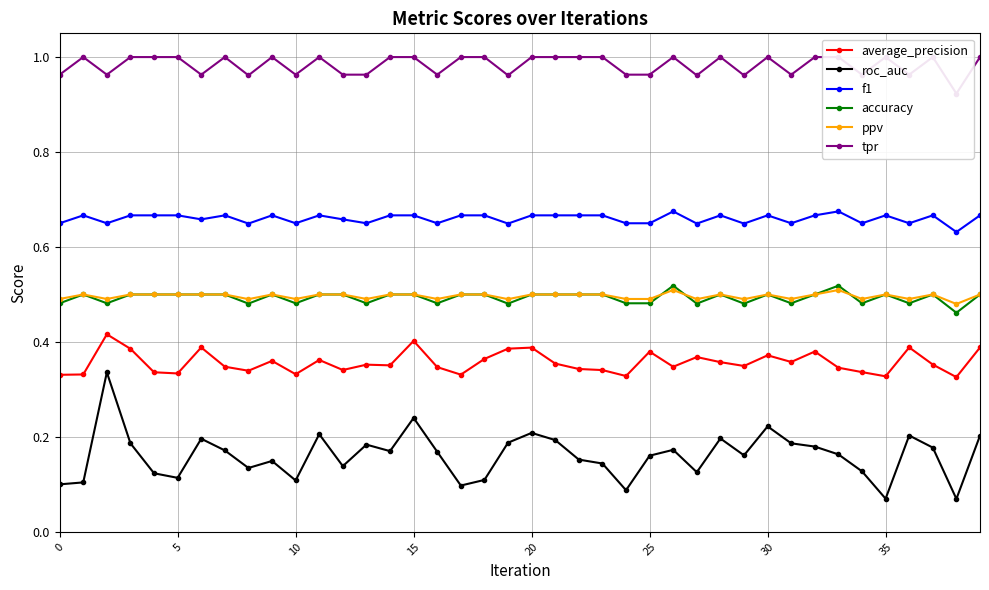

Count the number of categories in the chart.

40